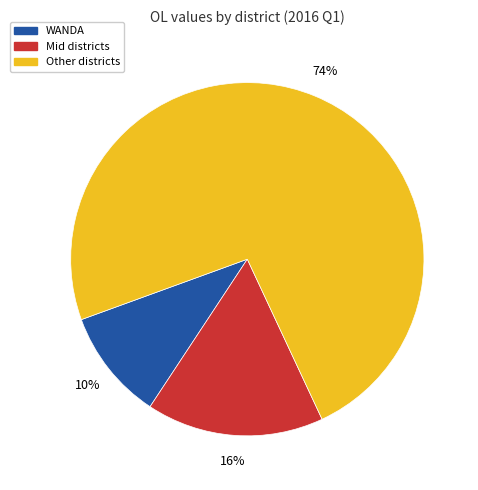

Is there any slice that represents more than half of the pie?

Yes